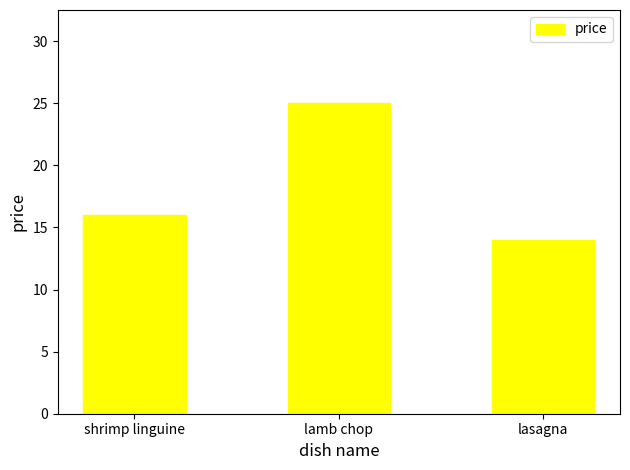

Which has a higher value, shrimp linguine or lasagna?

shrimp linguine